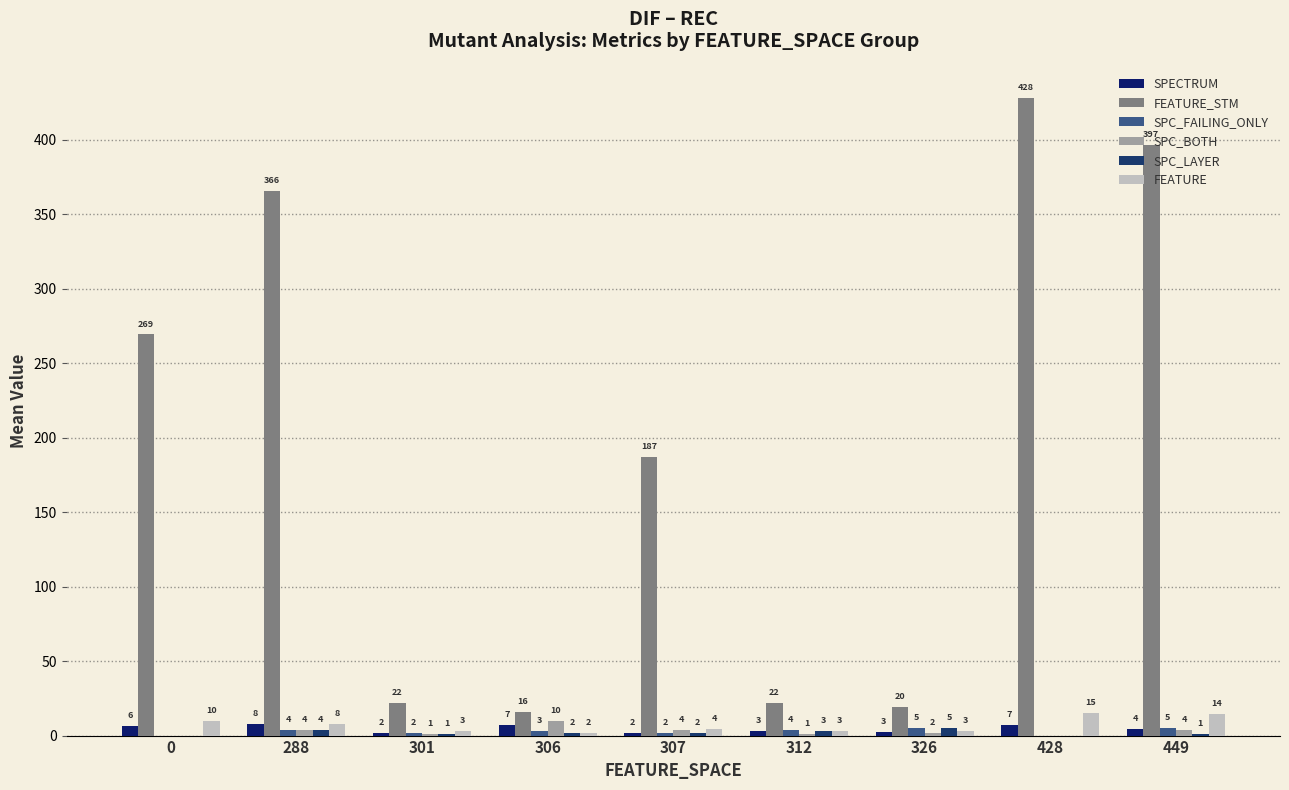

Between 288 and 307, which series saw the biggest shift?

FEATURE_STM